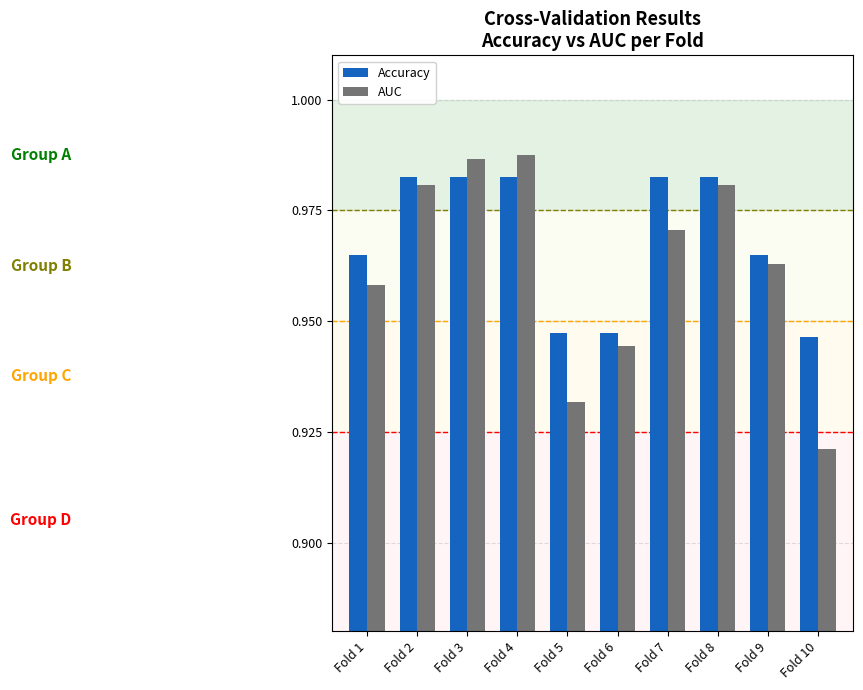

At how many categories does at least one series exceed 0?

10